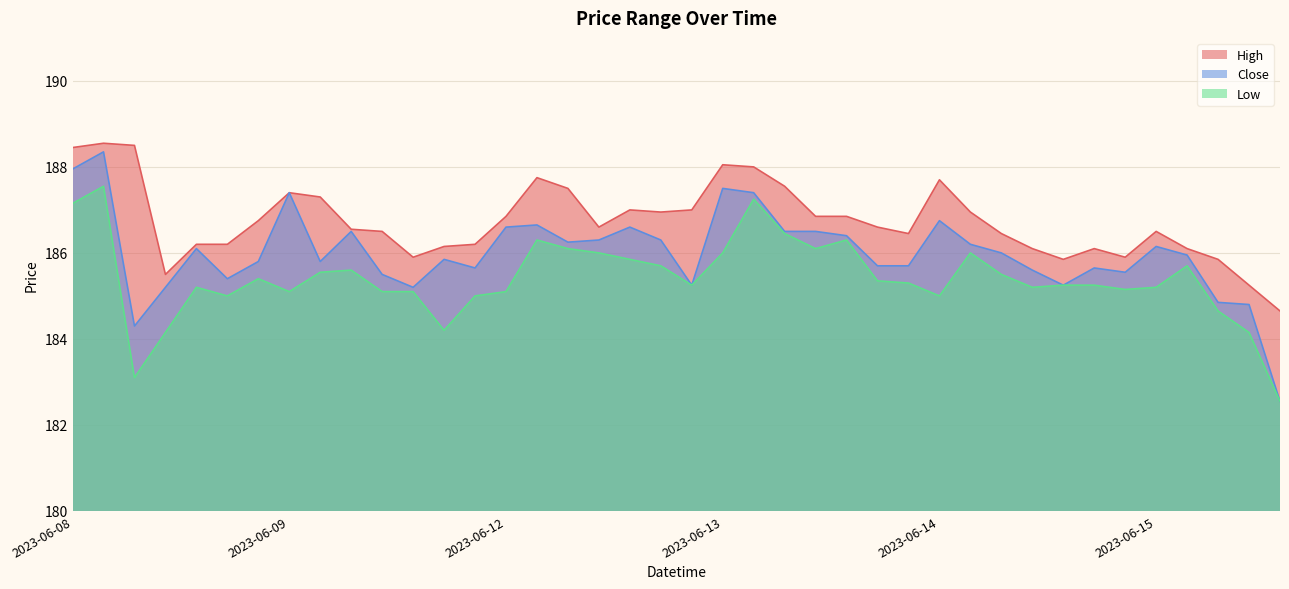

Rank the series by their average value, from highest to lowest.

High, Close, Low